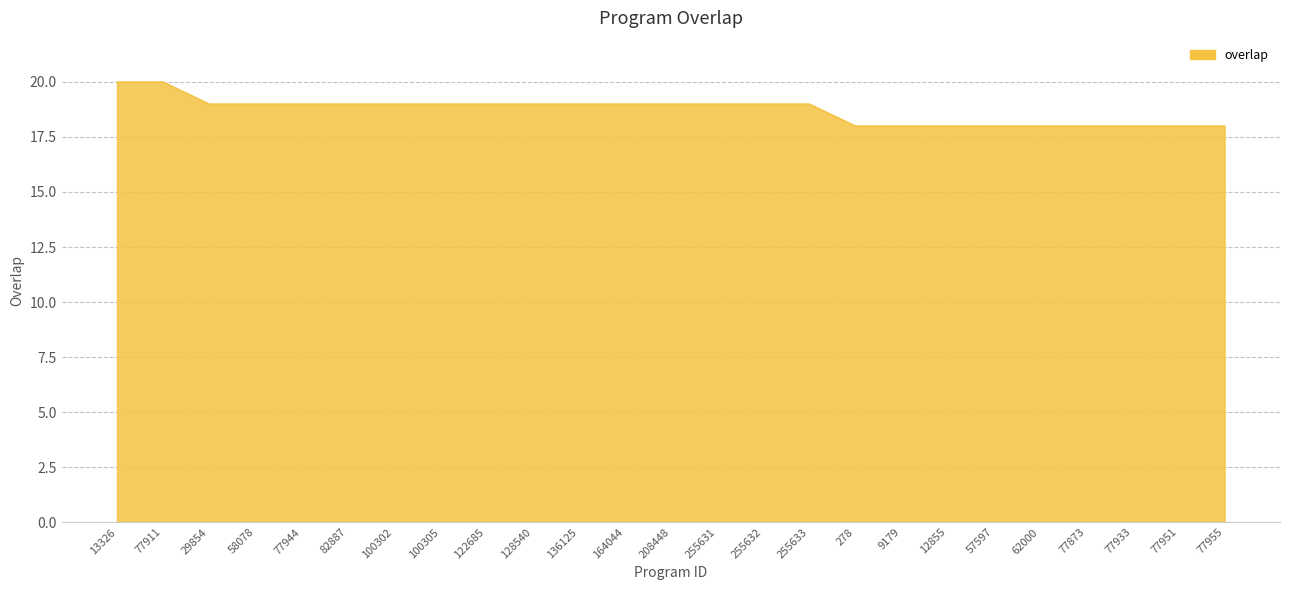

What is the sum of all values?

468